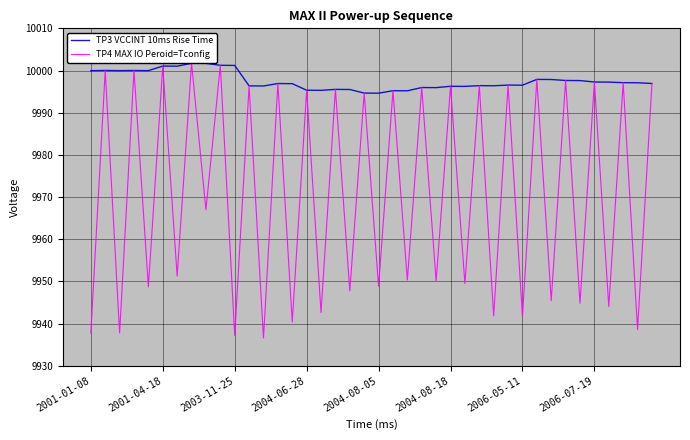

Which series has the widest spread of values?

TP4 MAX IO Peroid=Tconfig